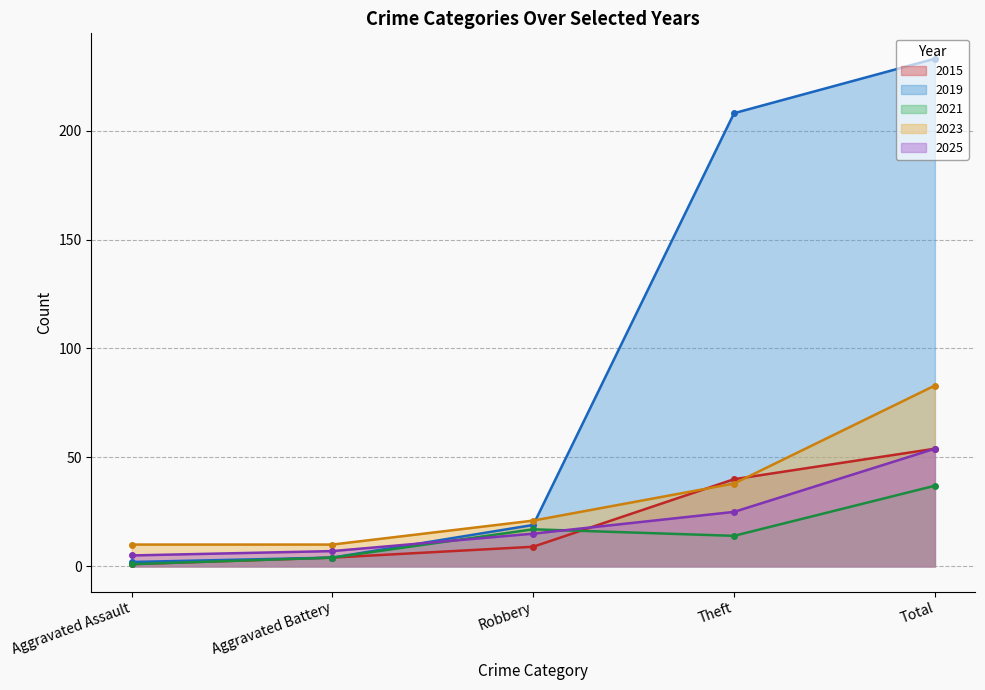

What is the label of the 3rd point from the right?

Robbery